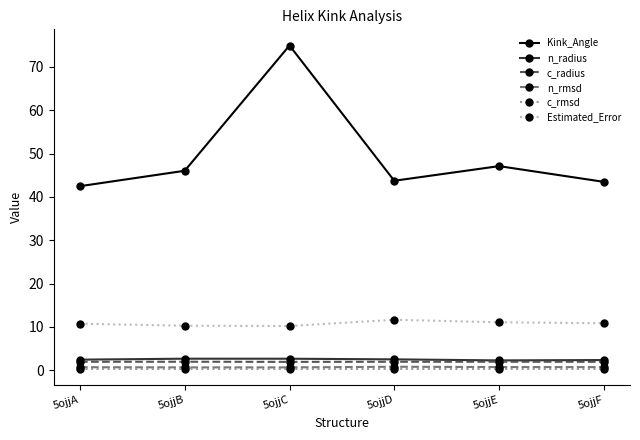

True or false: Kink_Angle and Estimated_Error cross at least once.

False